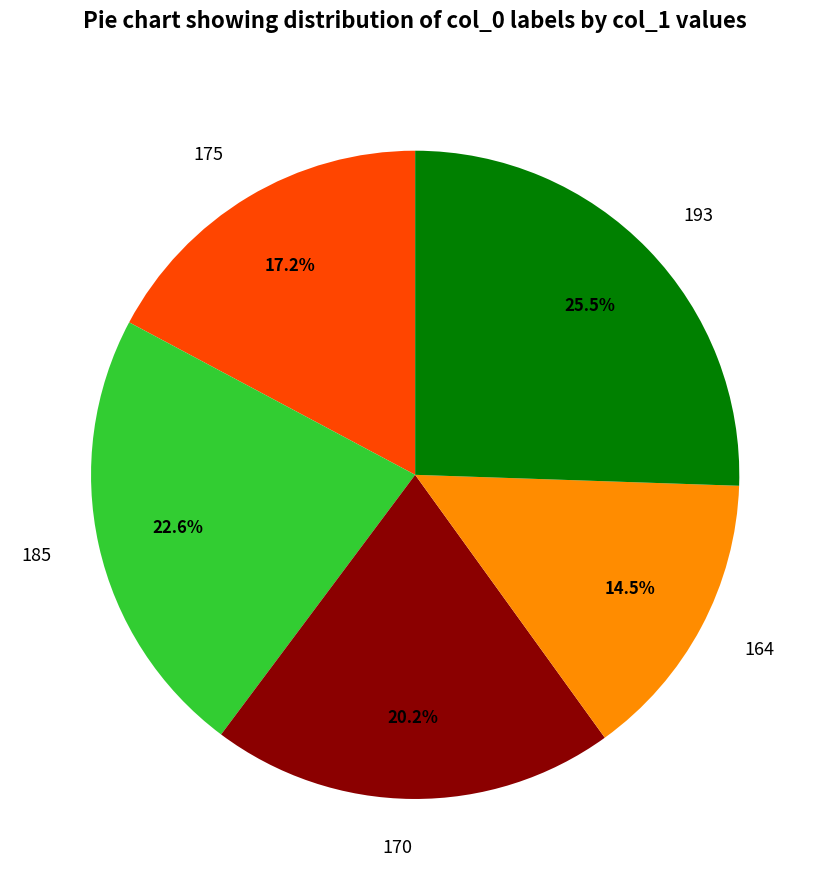

To the nearest percent, what is the average slice percentage?

20%